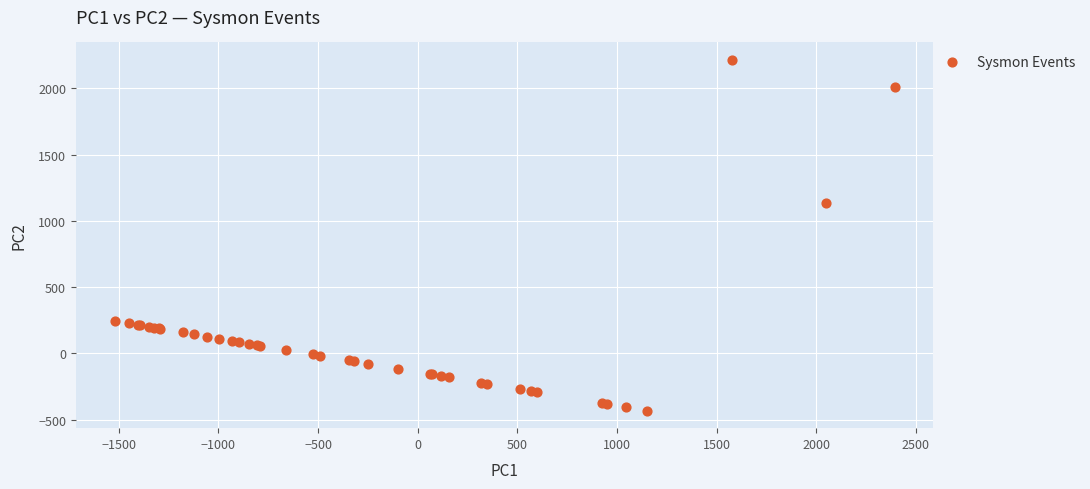

What Y value in the scatter plot is closest to 890?

1135.7